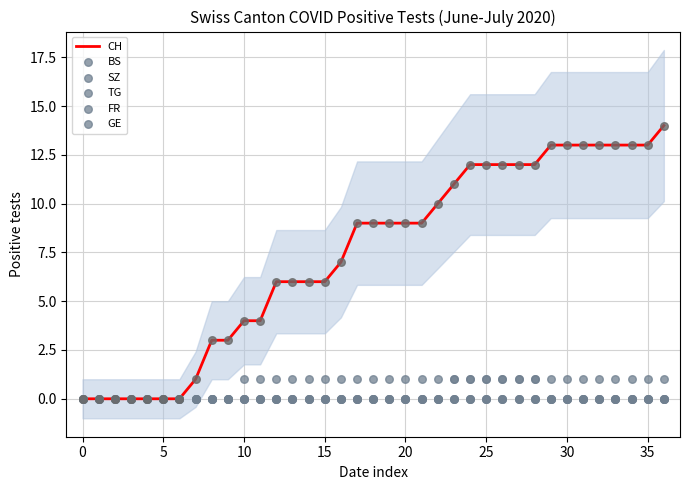

Which series has the largest total across all categories?

CH